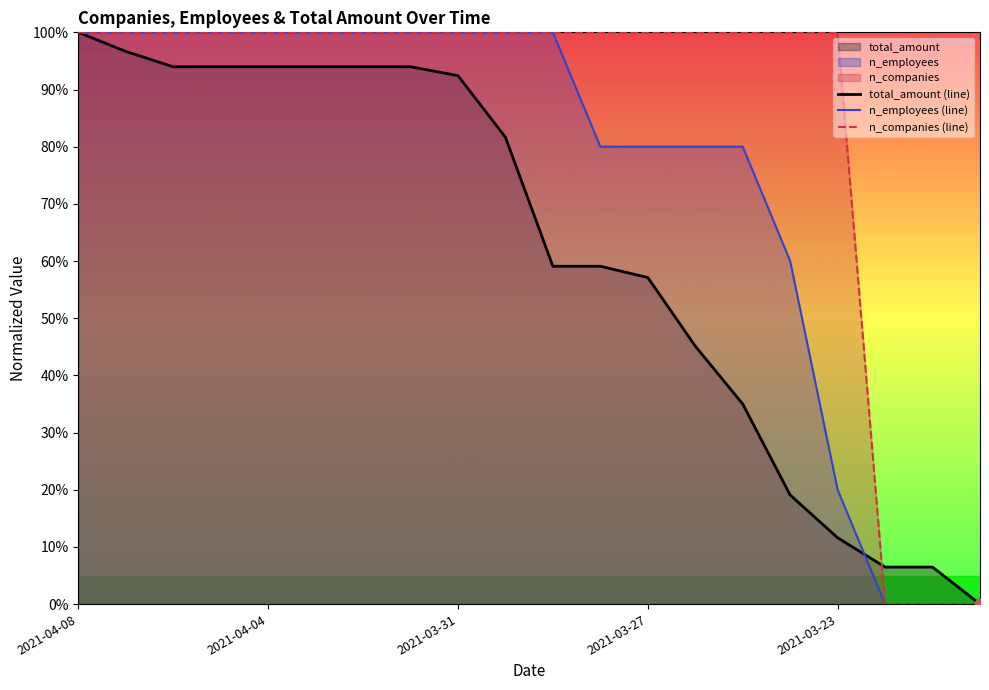

List the series in order of their overall mean, lowest first.

total_amount (line), n_employees (line), n_companies (line)